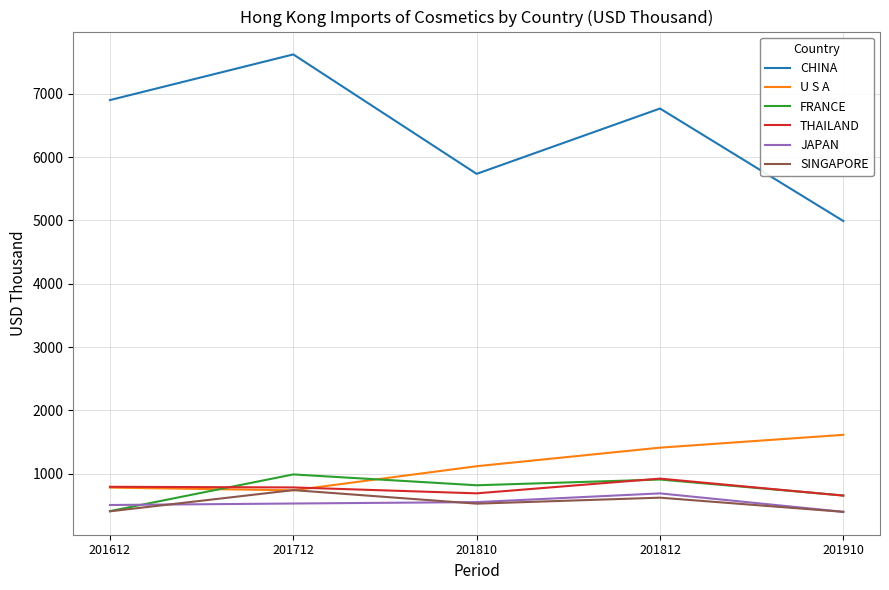

What is the maximum value shown in the chart?

7623.4